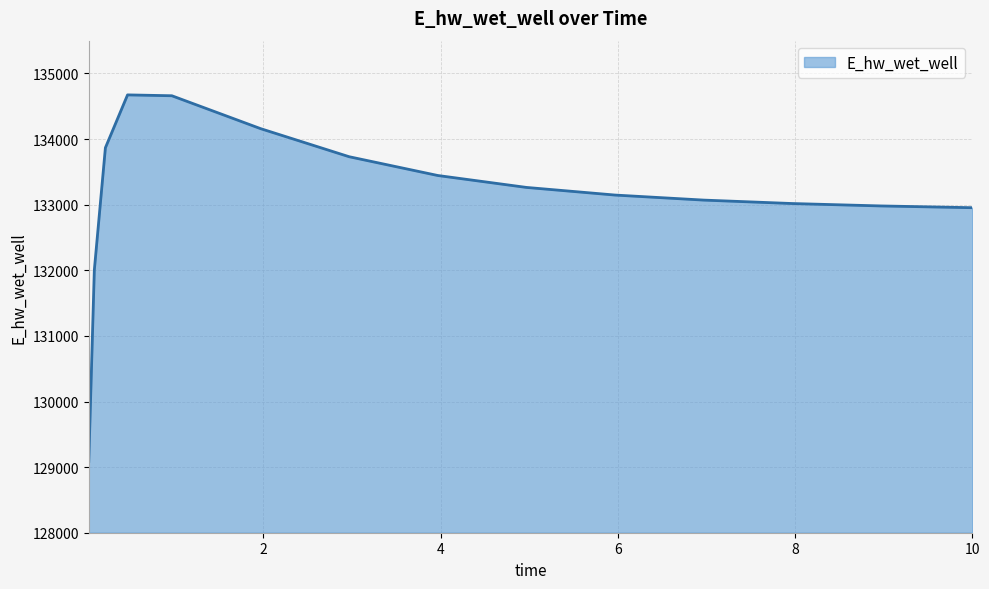

What is the average value?

133134.3